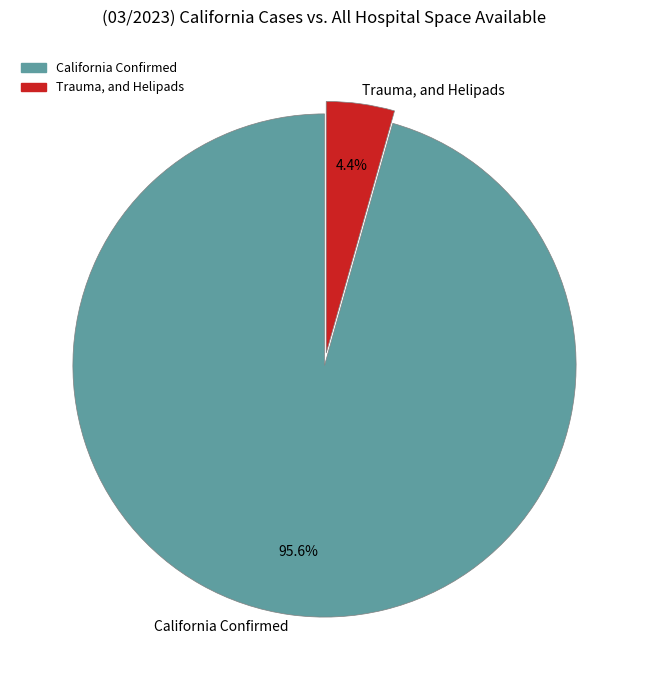

Rank the categories by value from highest to lowest.

California Confirmed, Trauma, and Helipads